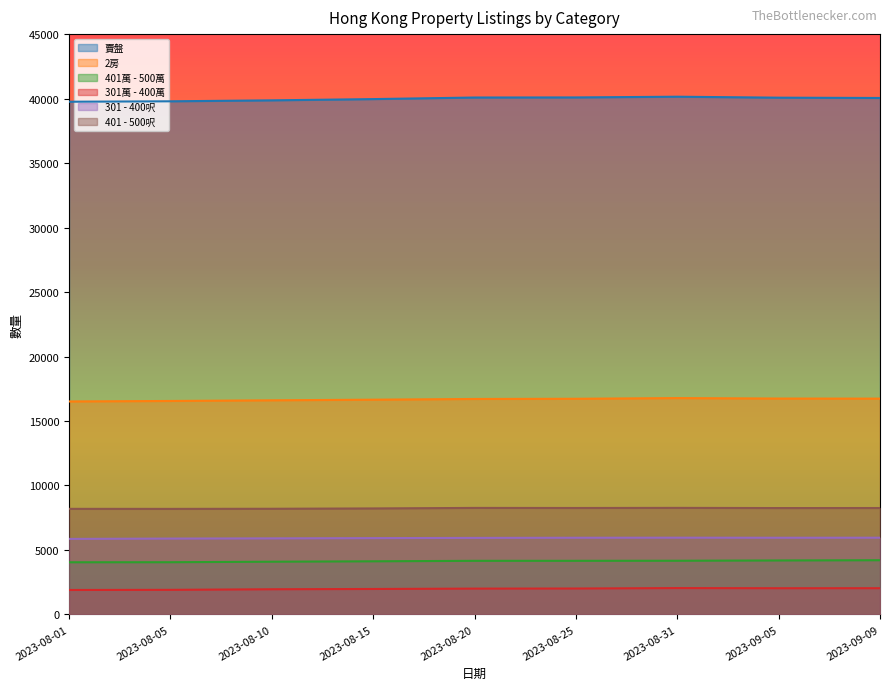

Reading left to right, transcribe all the data shown in this chart.

賣盤: 2023-08-01=39757	2023-08-05=39790	2023-08-10=39864	2023-08-15=39961	2023-08-20=40083	2023-08-25=40090	2023-08-31=40146	2023-09-05=40071	2023-09-09=40048
2房: 2023-08-01=16515	2023-08-05=16553	2023-08-10=16604	2023-08-15=16653	2023-08-20=16708	2023-08-25=16723	2023-08-31=16776	2023-09-05=16740	2023-09-09=16734
401萬 - 500萬: 2023-08-01=4045	2023-08-05=4049	2023-08-10=4088	2023-08-15=4120	2023-08-20=4157	2023-08-25=4158	2023-08-31=4163	2023-09-05=4185	2023-09-09=4204
301萬 - 400萬: 2023-08-01=1896	2023-08-05=1907	2023-08-10=1953	2023-08-15=1974	2023-08-20=2002	2023-08-25=2009	2023-08-31=2043	2023-09-05=2031	2023-09-09=2033
301 - 400呎: 2023-08-01=5857	2023-08-05=5883	2023-08-10=5899	2023-08-15=5918	2023-08-20=5935	2023-08-25=5947	2023-08-31=5952	2023-09-05=5947	2023-09-09=5950
401 - 500呎: 2023-08-01=8187	2023-08-05=8184	2023-08-10=8193	2023-08-15=8219	2023-08-20=8260	2023-08-25=8254	2023-08-31=8263	2023-09-05=8249	2023-09-09=8252